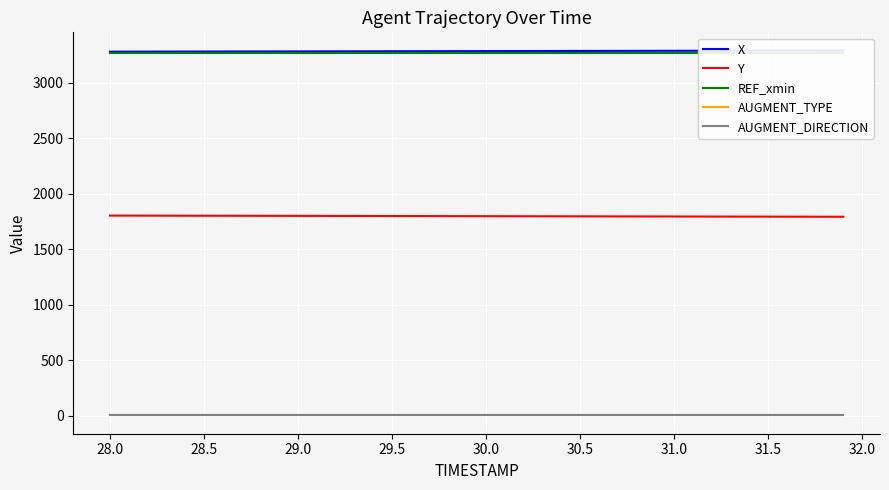

True or false: AUGMENT_TYPE has a value of 1.6 at 30.5.

False